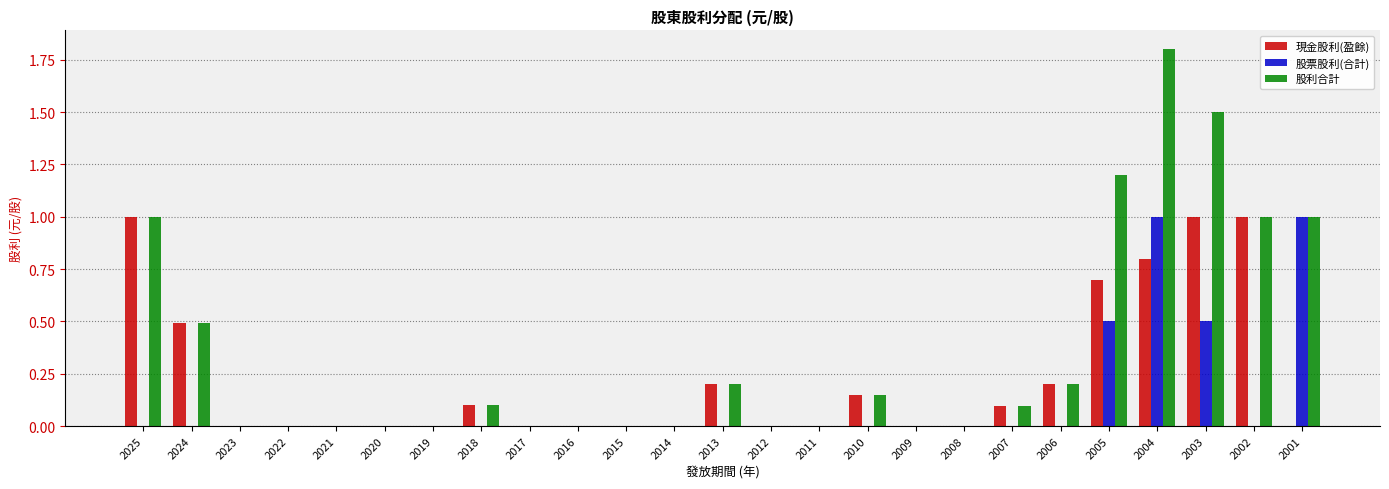

Which category has the highest value across all series?

2004